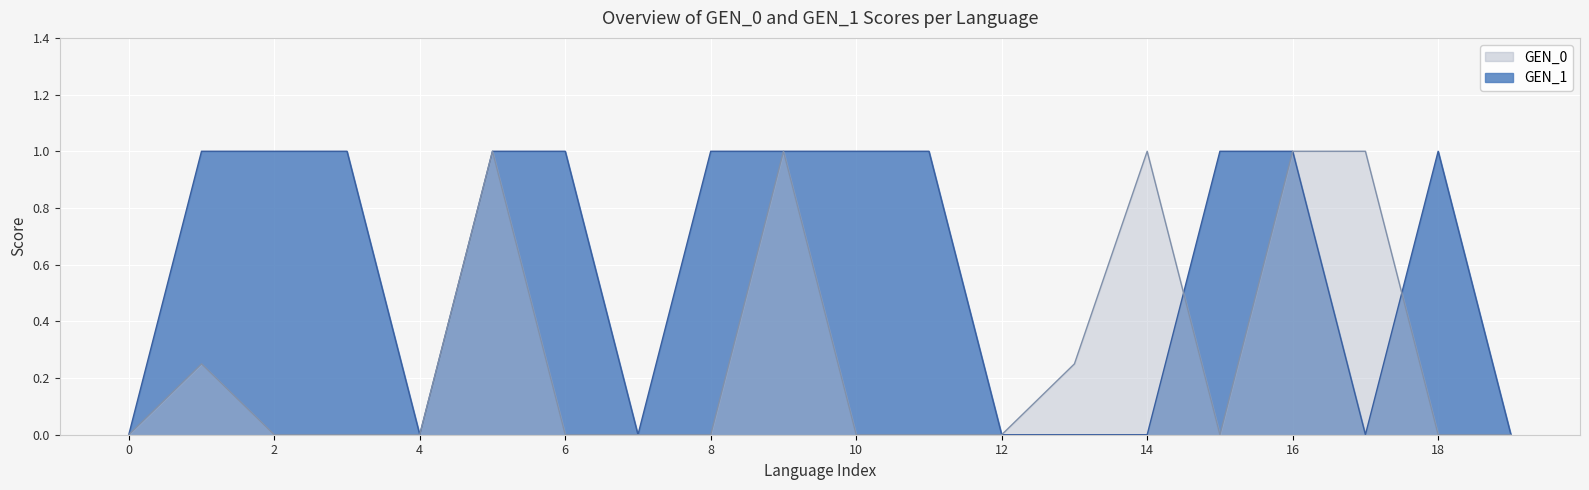

How many values in GEN_0 are above zero?

7